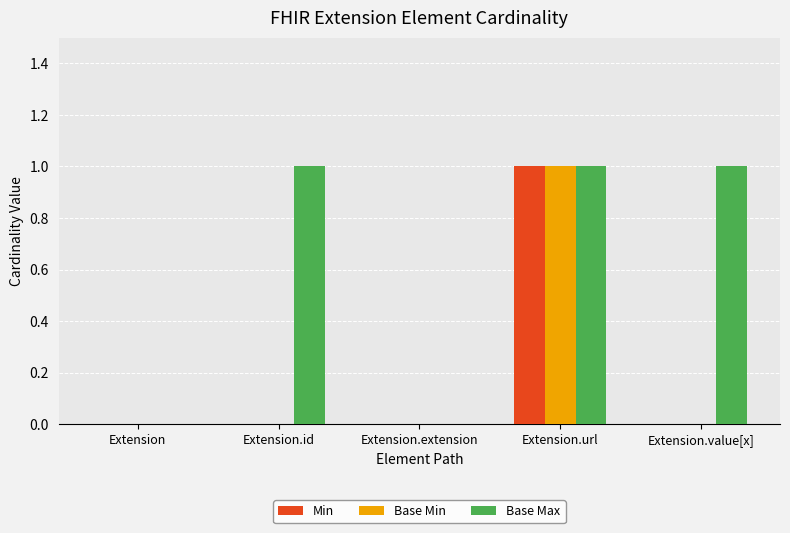

Which category has the highest value in the Base Min series?

Extension.url